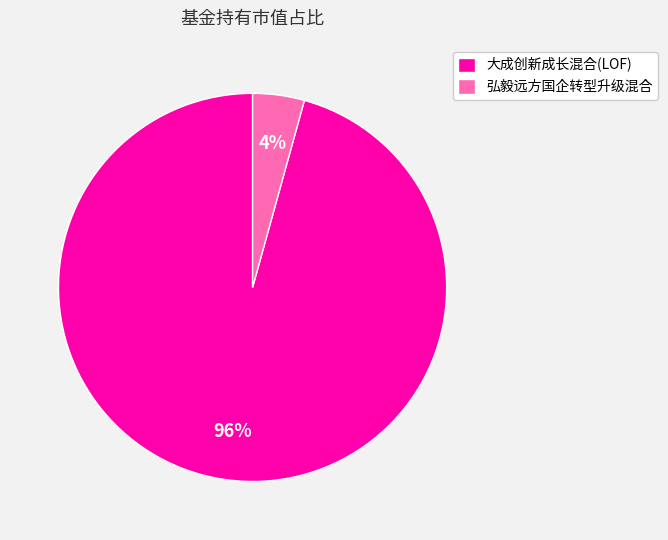

To the nearest percent, what is the average slice percentage?

50%